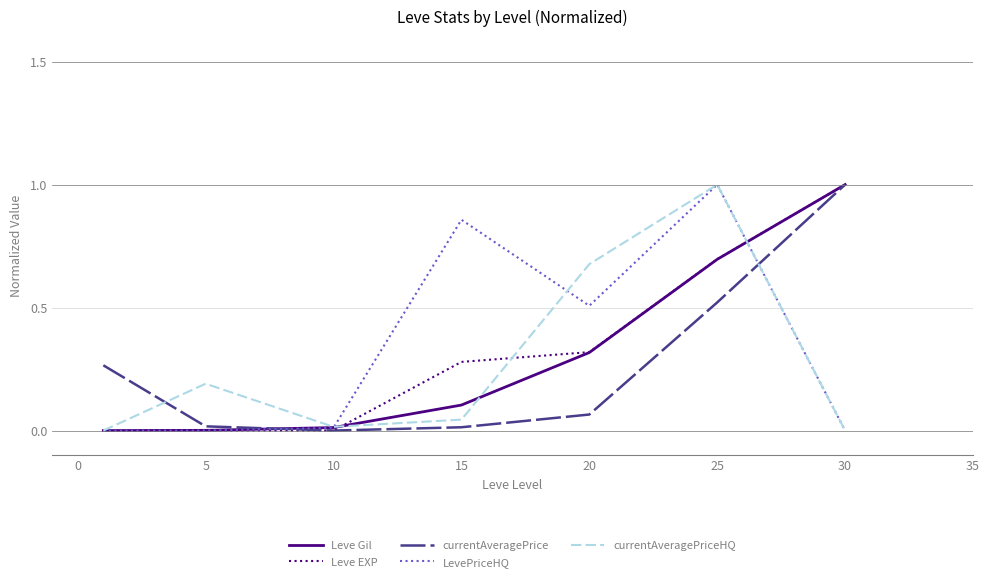

What is the highest value of the LevePriceHQ series?

1.0